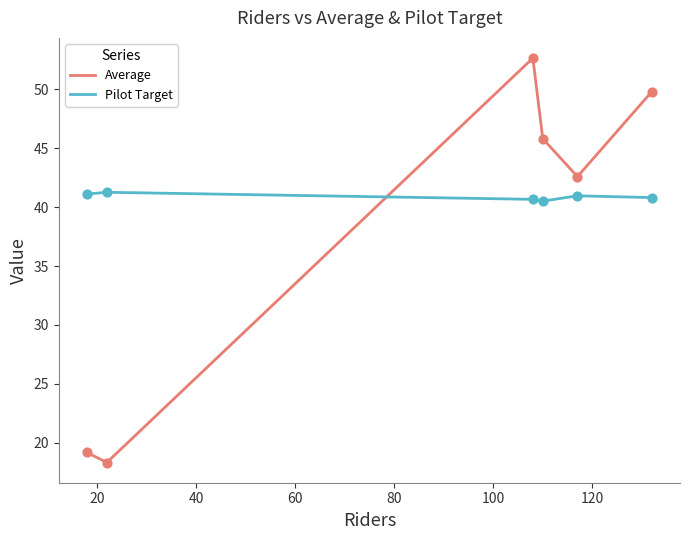

Which series has the widest spread of values?

Average